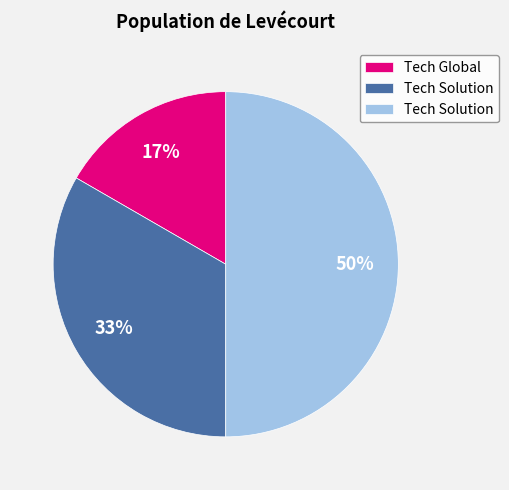

To the nearest percent, what is the difference between the largest and smallest slice percentages?

33%